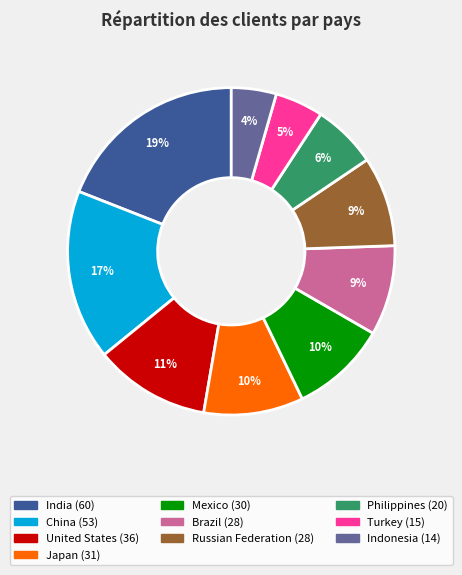

To the nearest percent, what percentage of the pie is Japan?

10%